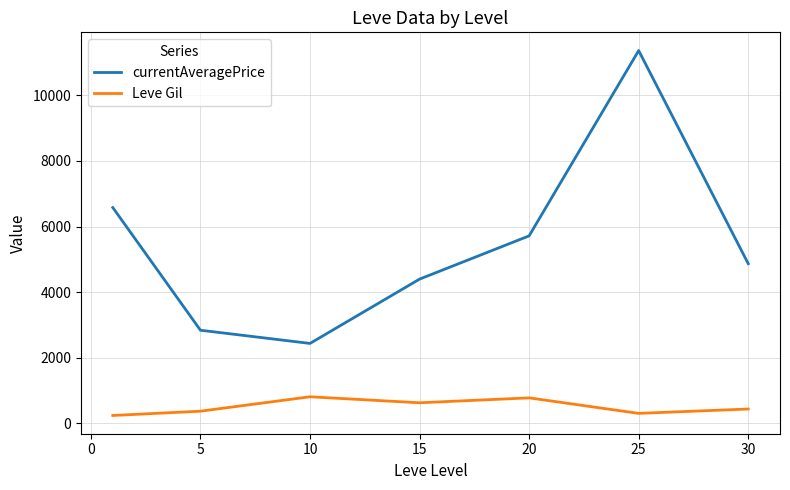

True or false: Leve Gil has more than 0 points higher than both neighbors.

True